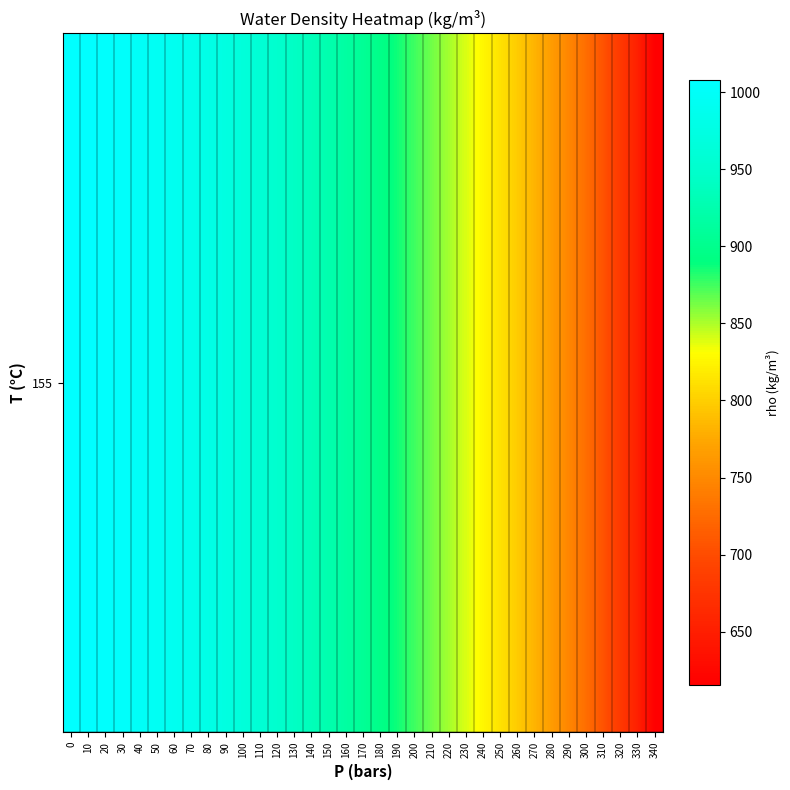

Rank the categories by value from lowest to highest.

340, 330, 320, 310, 300, 290, 280, 270, 260, 250, 240, 230, 220, 210, 200, 190, 180, 170, 160, 150, 140, 130, 120, 110, 100, 90, 80, 70, 60, 50, 40, 30, 20, 10, 0